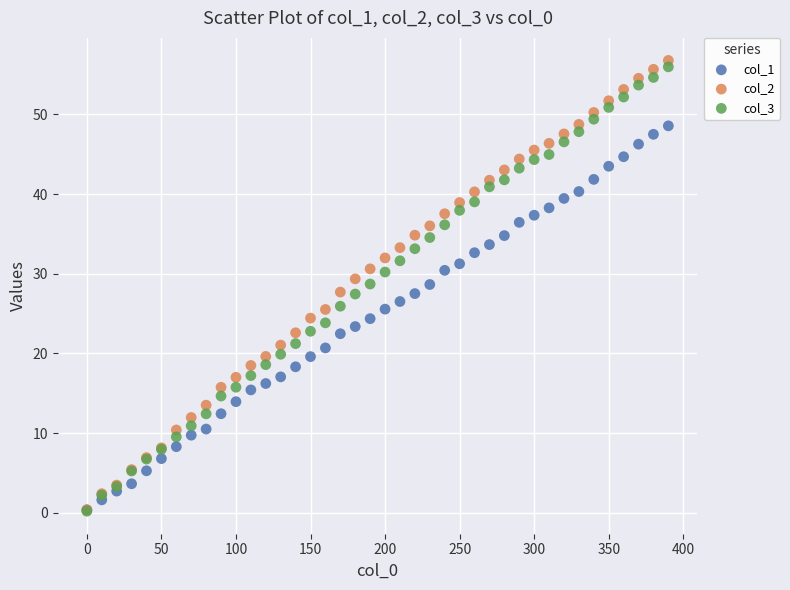

What are all the series names shown in the legend?

col_1, col_2, col_3